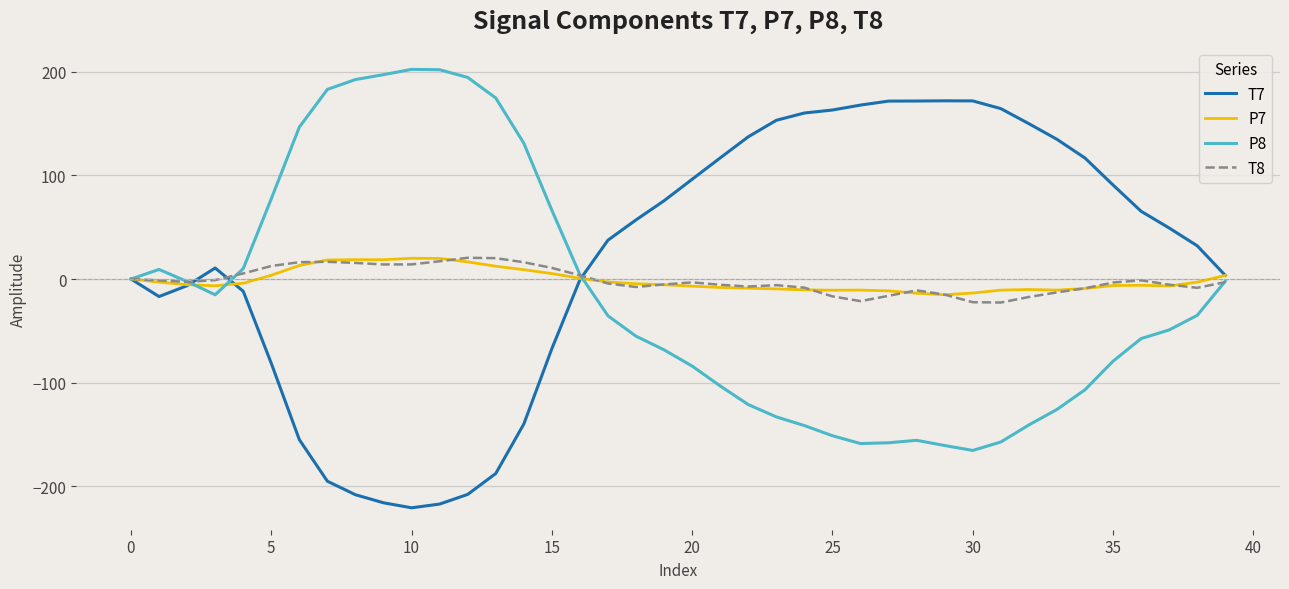

What is the minimum value shown in the chart?

-220.9